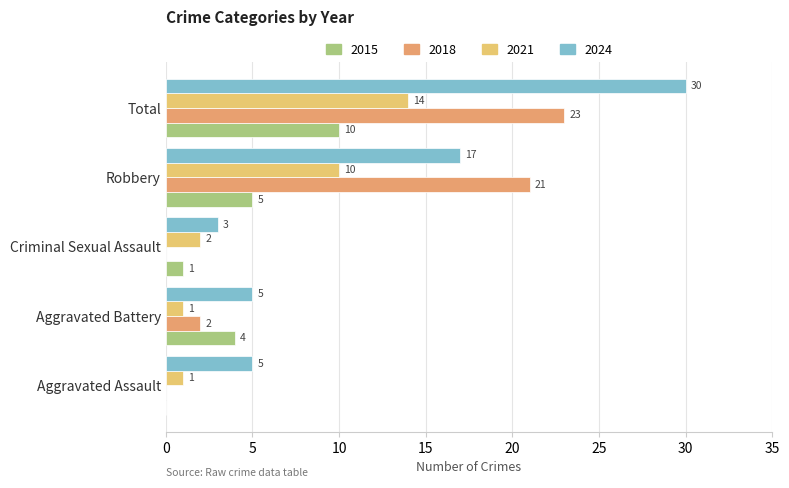

The value of 2018 at Criminal Sexual Assault is -13. True or false?

False